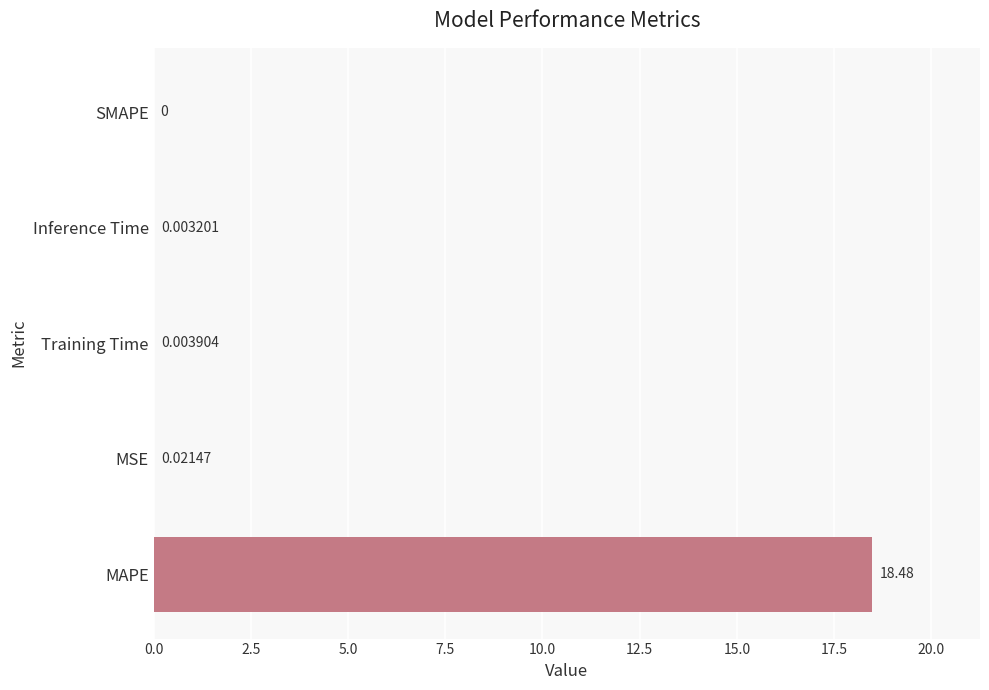

How many categories are shown in the chart?

5